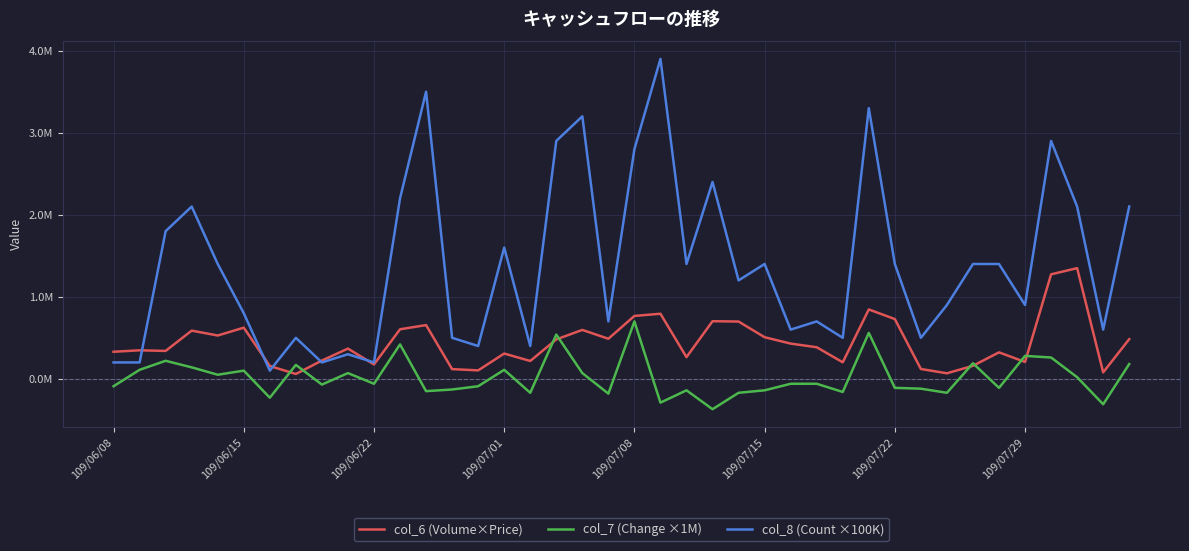

At which label does col_7 (Change ×1M) reach its peak?

109/07/08